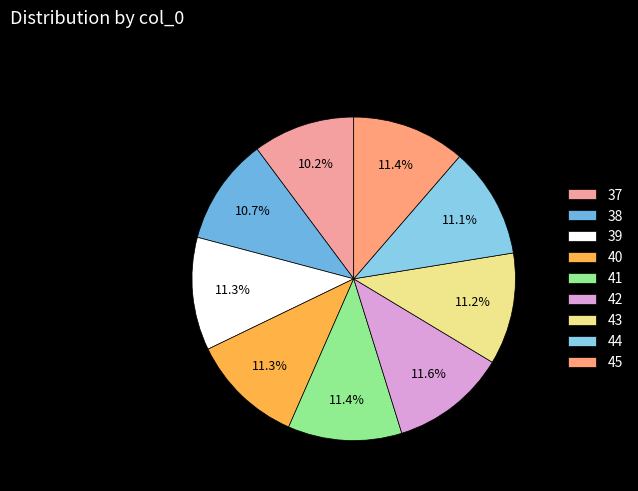

To the nearest percent, what portion does 40 represent?

11%